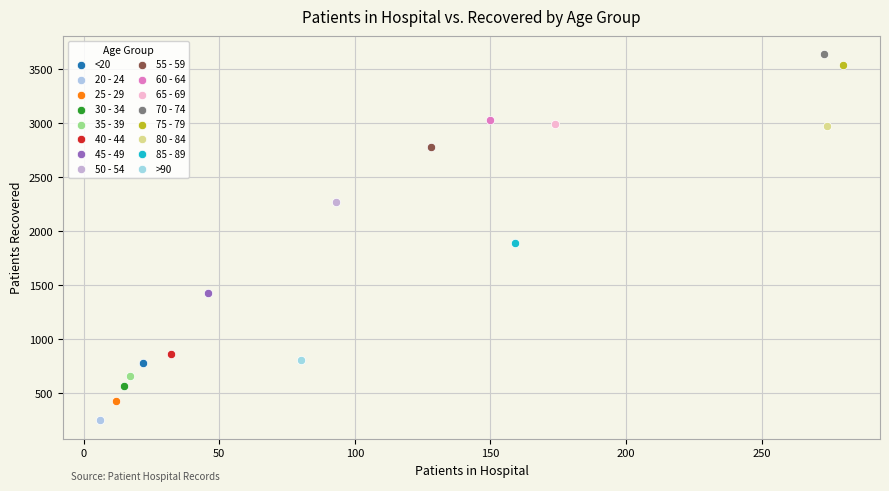

Which series reaches the minimum Y coordinate?

20 - 24